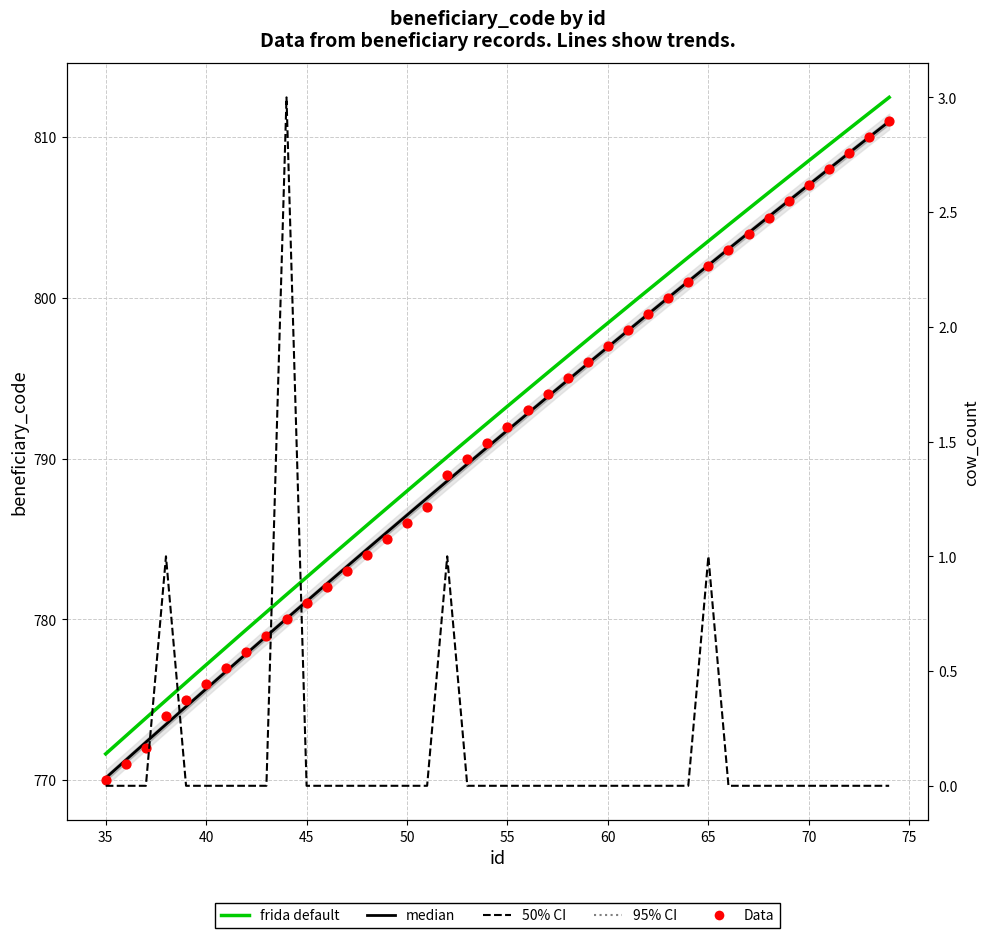

At which category is the sum across all series the highest?

74